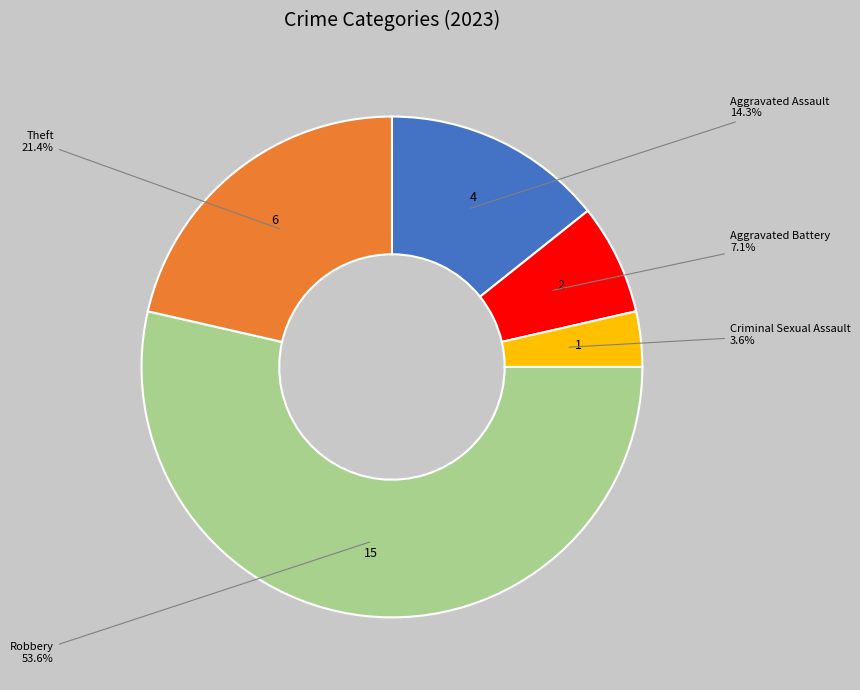

How many segments does this pie chart have?

5